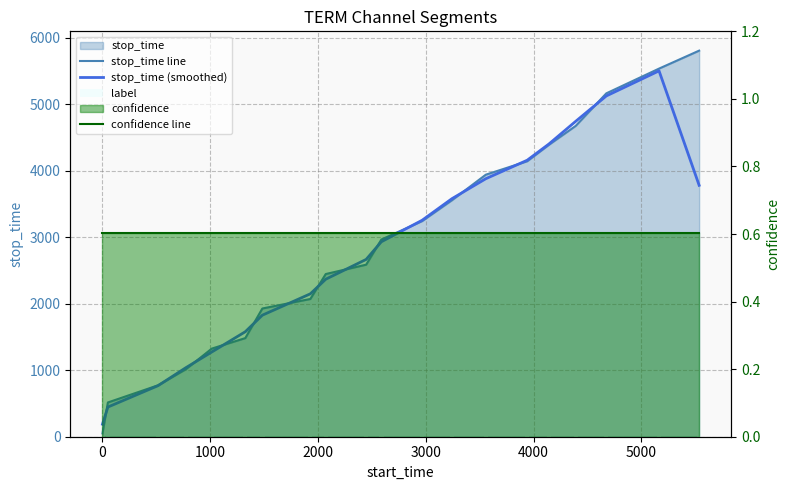

Does the chart contain any negative values?

No